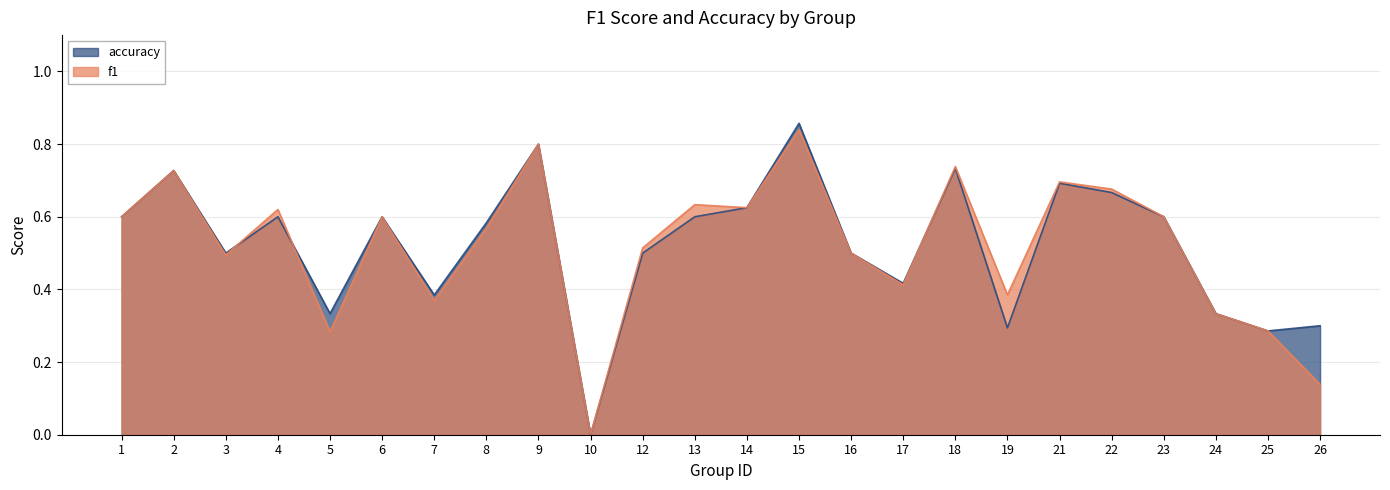

How many lines are shown in the chart?

2